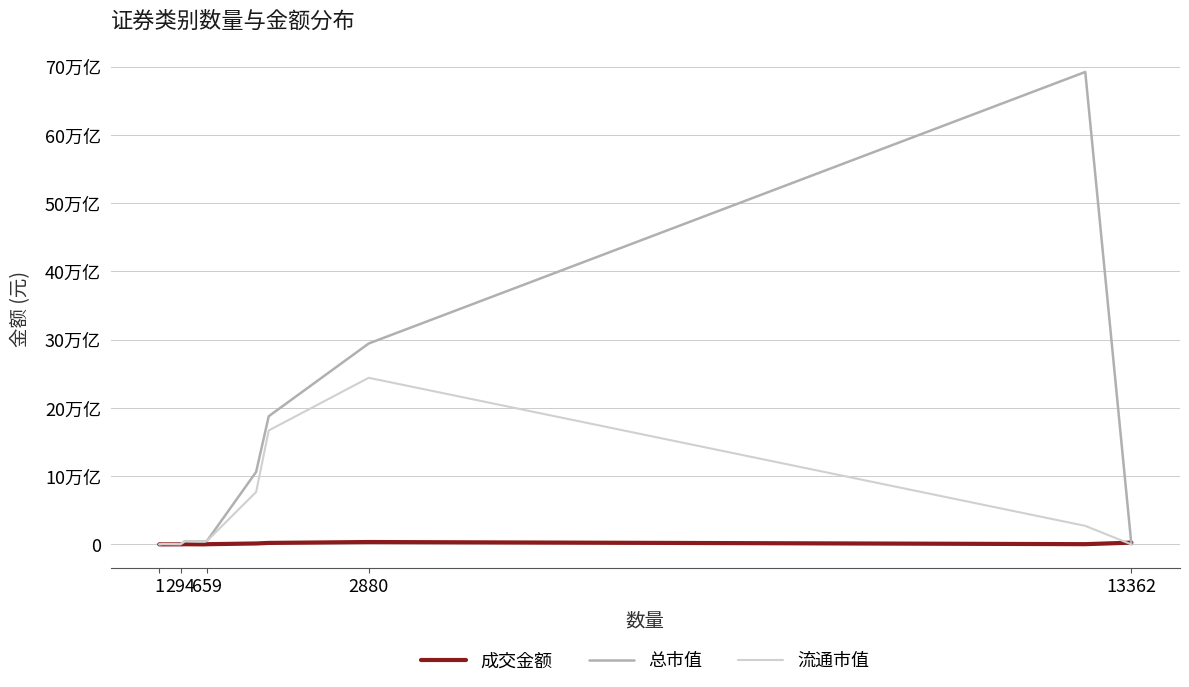

What is the highest value of the 总市值 series?

69230820798675.1